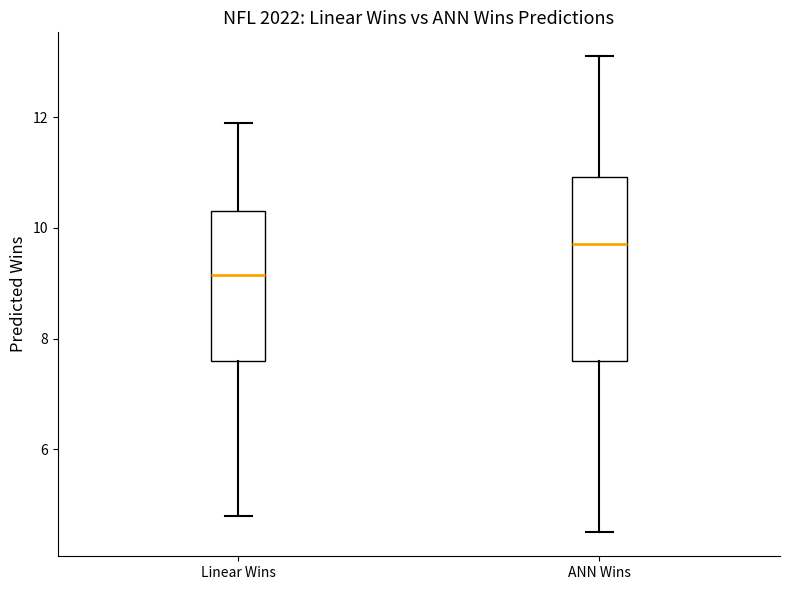

Where is the upper edge of the box for Linear Wins on the y-axis? The values are not printed on the chart, so give them approximately, as read against the axis.

10.4